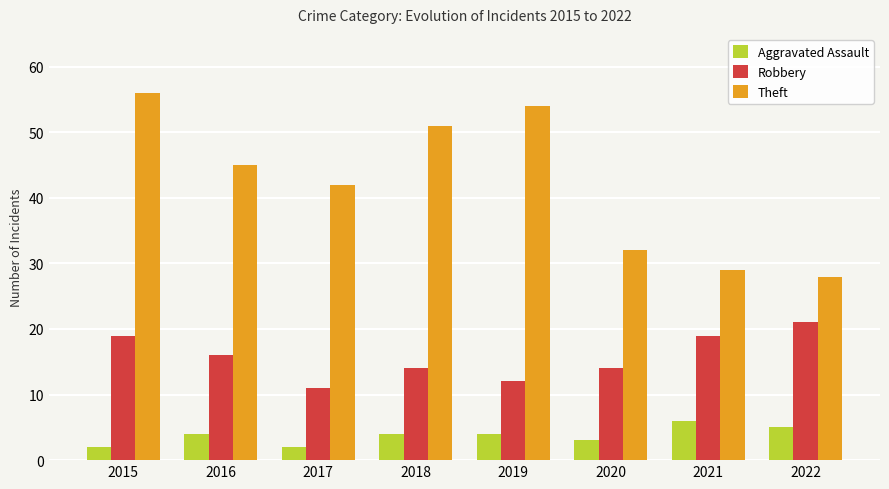

What is the difference between the maximum and second lowest values in the Theft series?

27